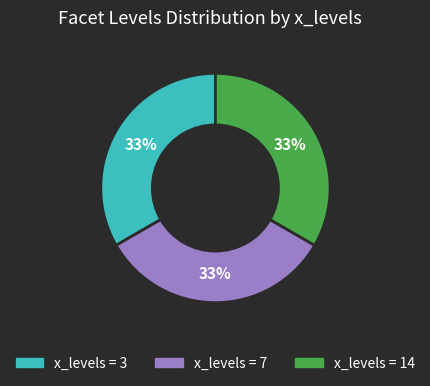

To the nearest percent, what is the average slice percentage?

33%